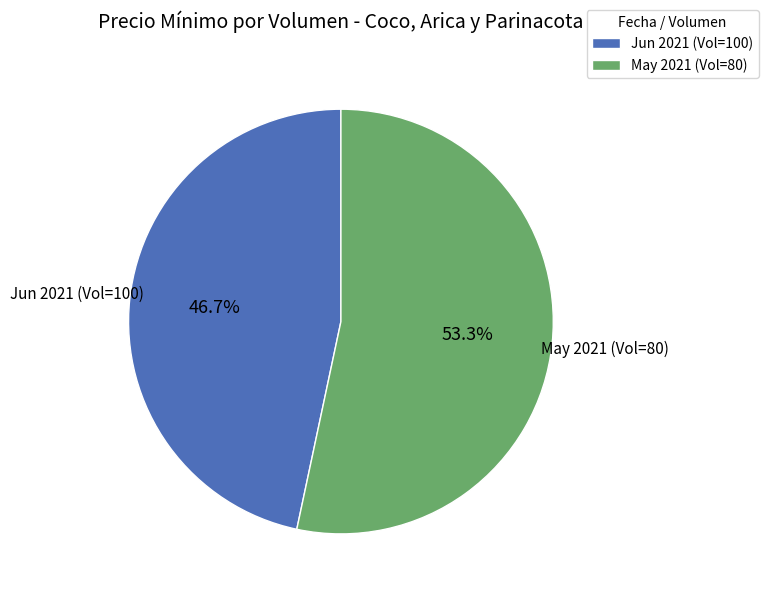

Which category has the smallest portion of the pie?

Jun 2021 (Vol=100)